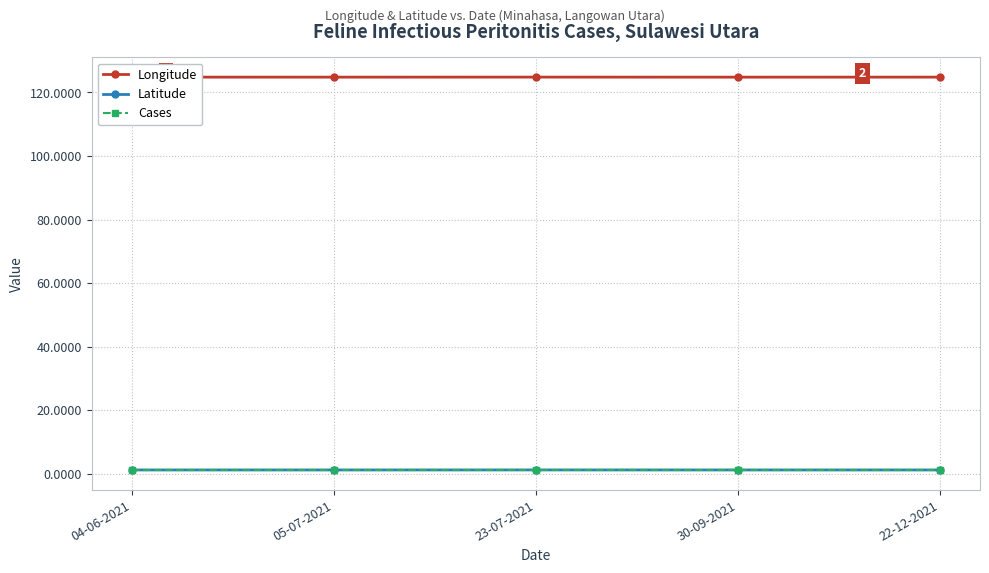

How many lines are shown in the chart?

3